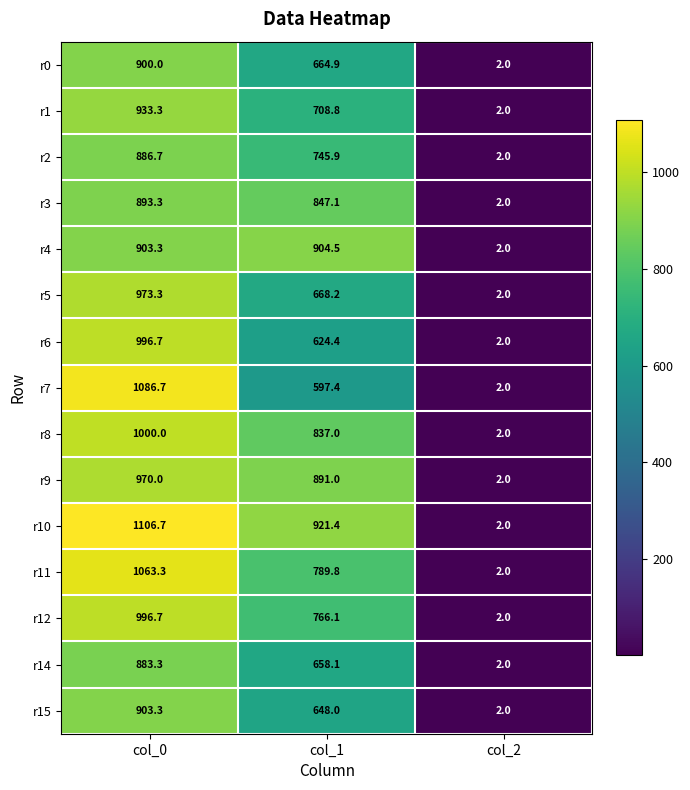

Between col_0 and col_2, which series saw the biggest shift?

r10